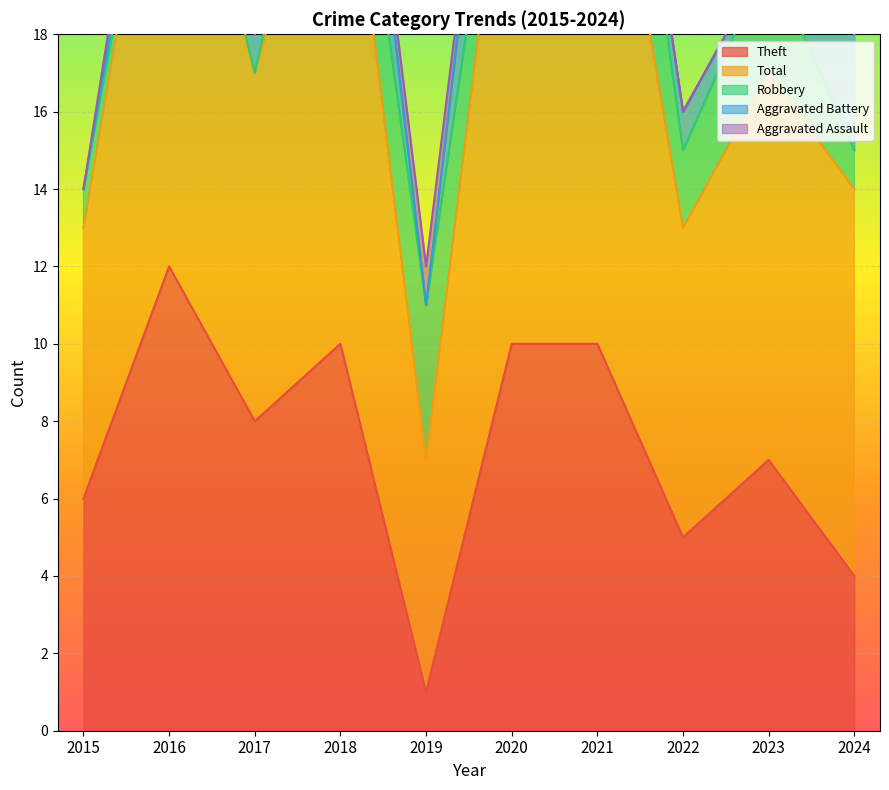

What is the average value of the Total series?

11